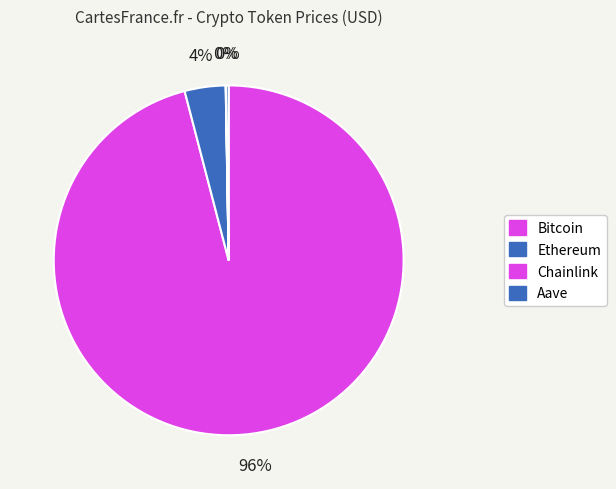

What portion of the pie excludes Ethereum?

96.2%